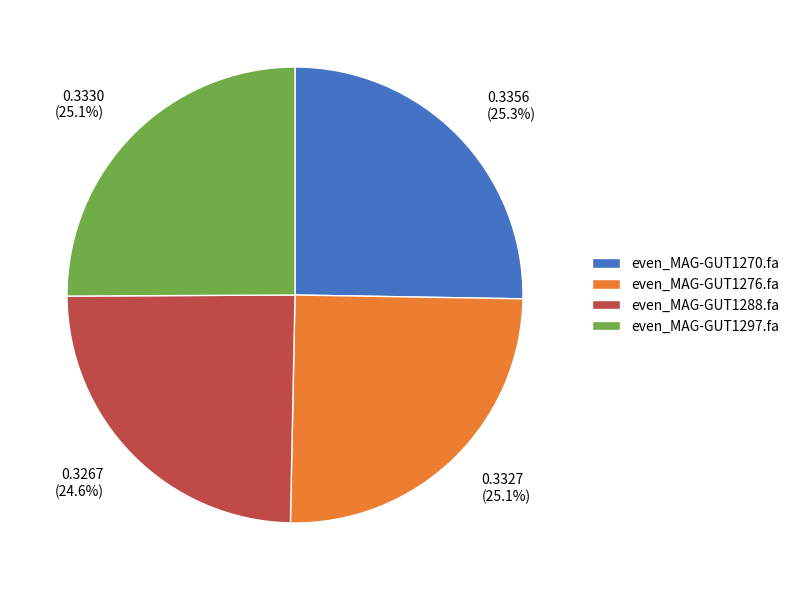

Is even_MAG-GUT1288.fa the majority of the pie?

No